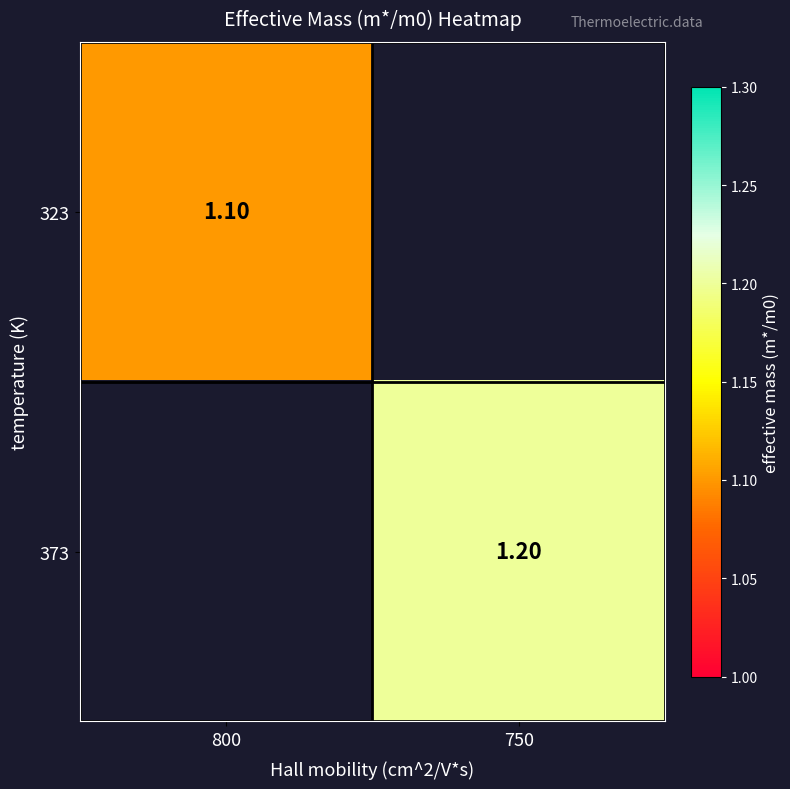

Which category has the highest value in the 323 series?

800